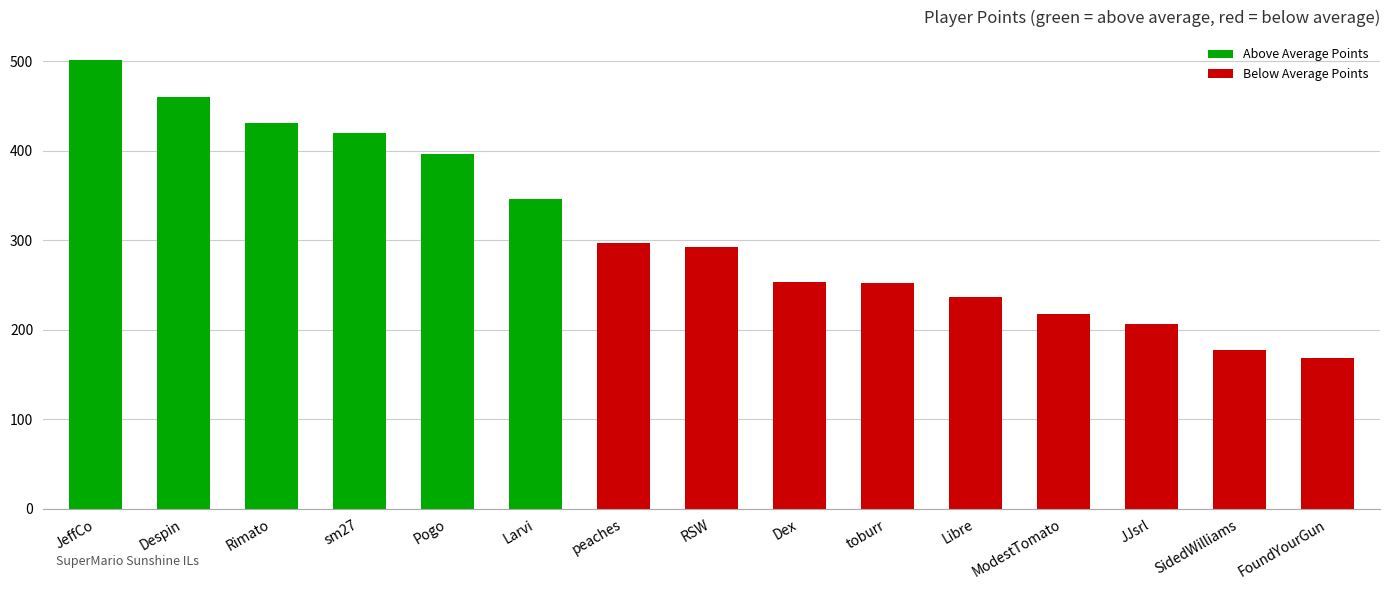

What position from the left is Rimato?

3